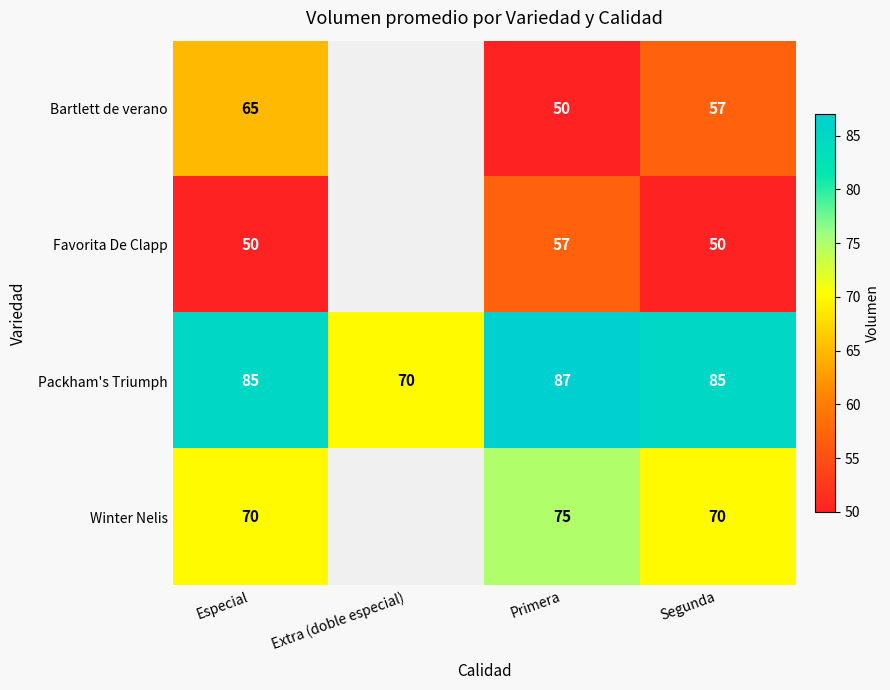

At which label does Packham's Triumph reach its minimum?

Extra (doble especial)